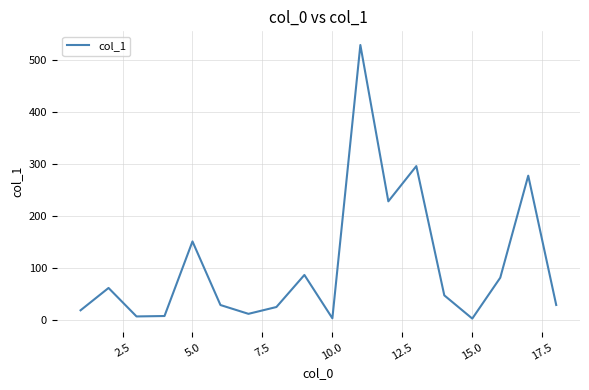

What is the maximum value shown in the chart?

528.3